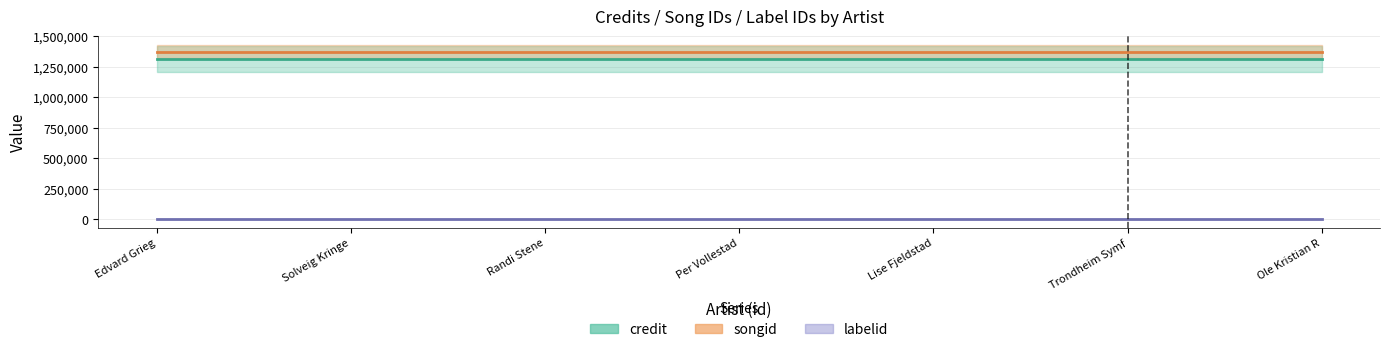

What position from the right is Solveig Kringelborn?

6